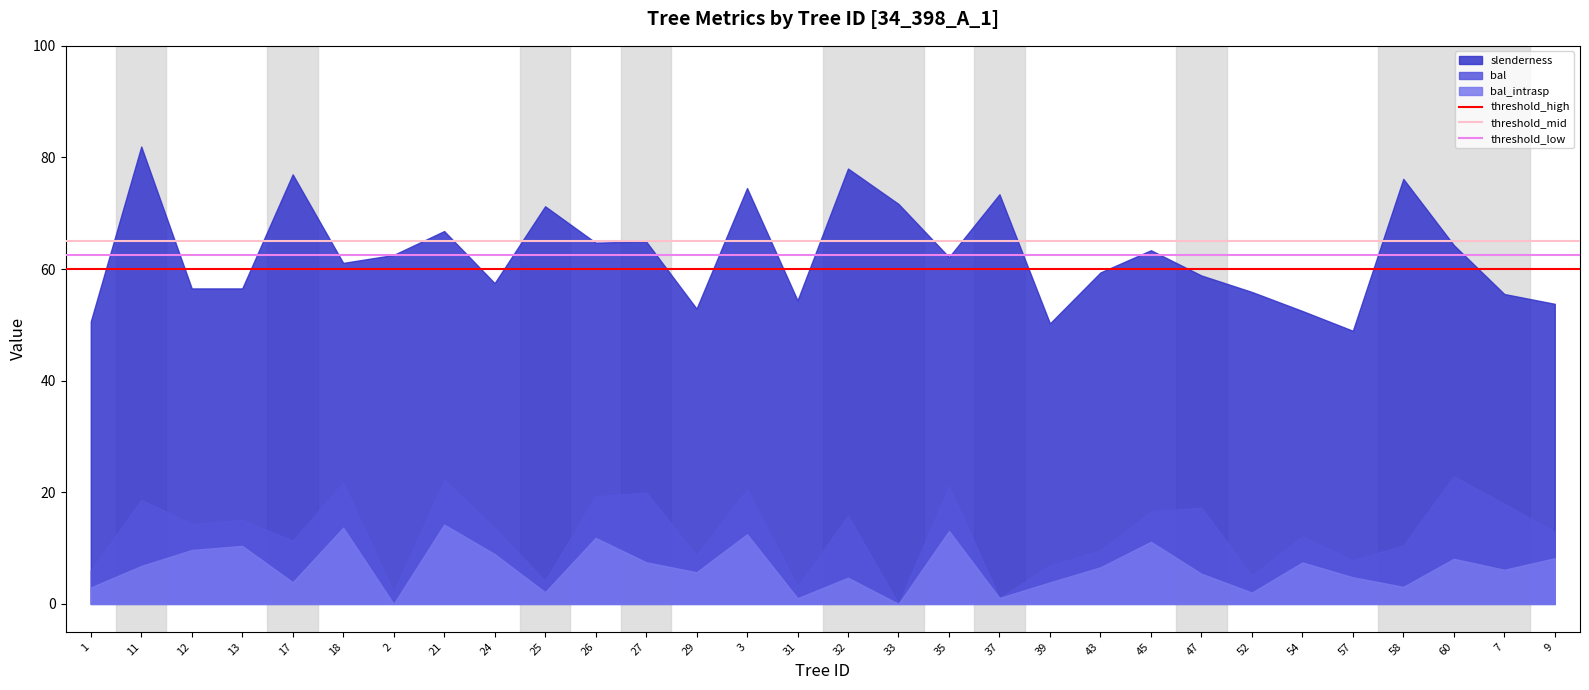

Rank the series by their maximum value, from lowest to highest.

bal_intrasp, bal, slenderness